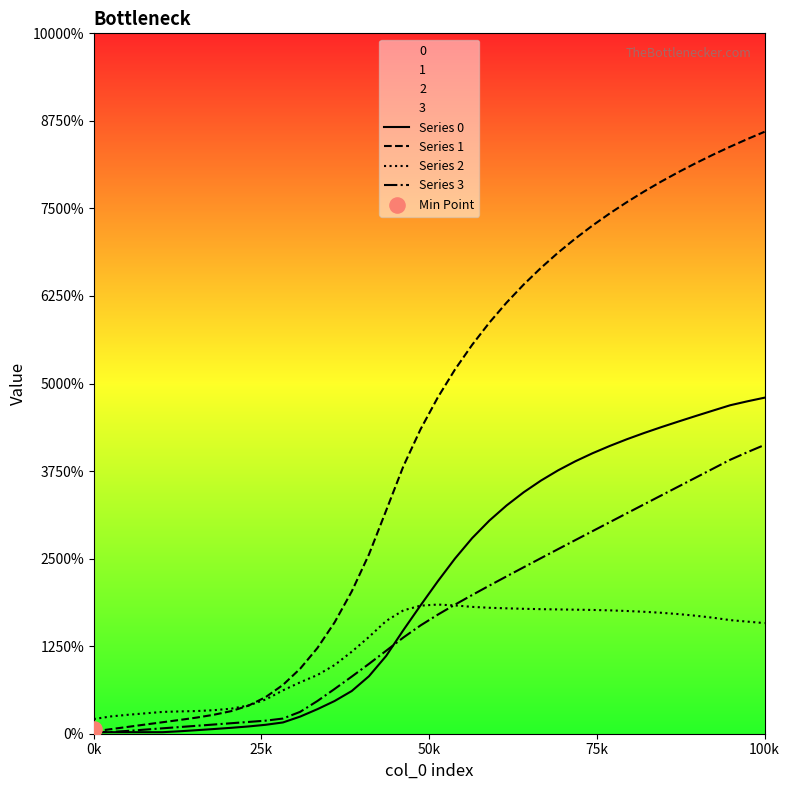

Which series has the widest spread of Y values?

Series 1